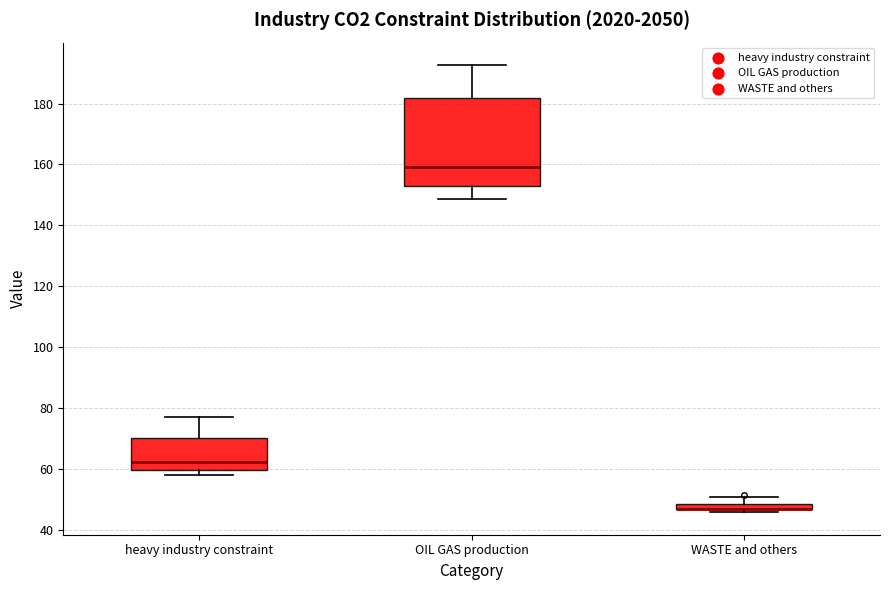

Which box is the tallest, from its lower edge to its upper edge?

OIL GAS production